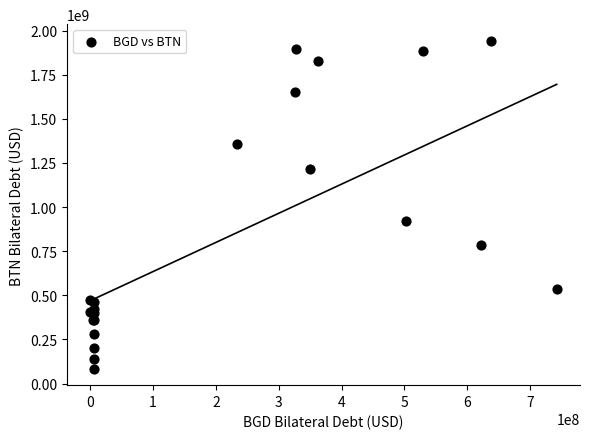

What Y value in the scatter plot is closest to 1013837199?

919224889.8